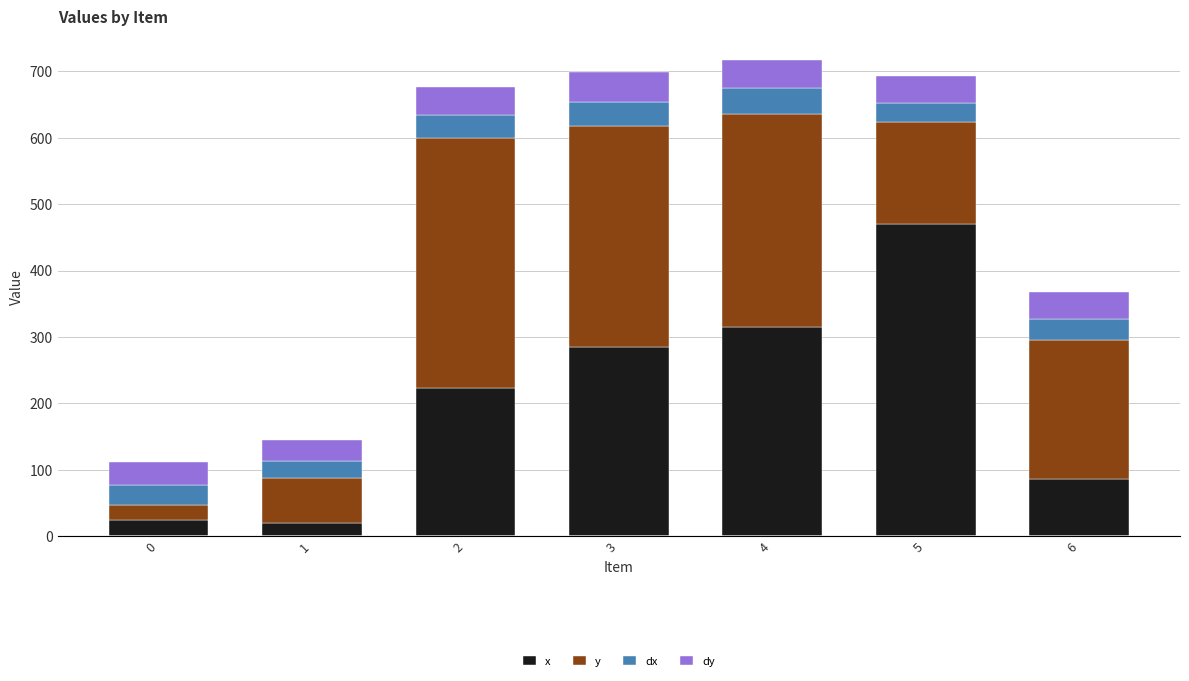

Which series has the largest range (max minus min)?

x